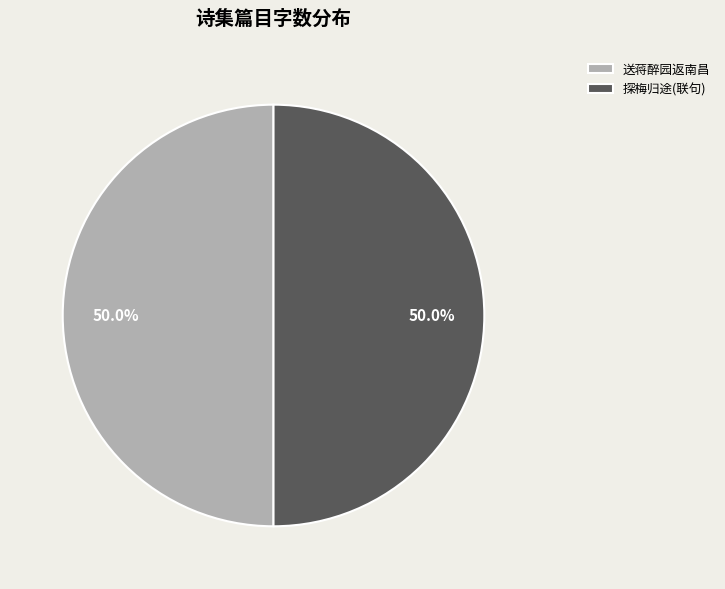

To the nearest percent, what portion does 送蒋醉园返南昌 represent?

50%